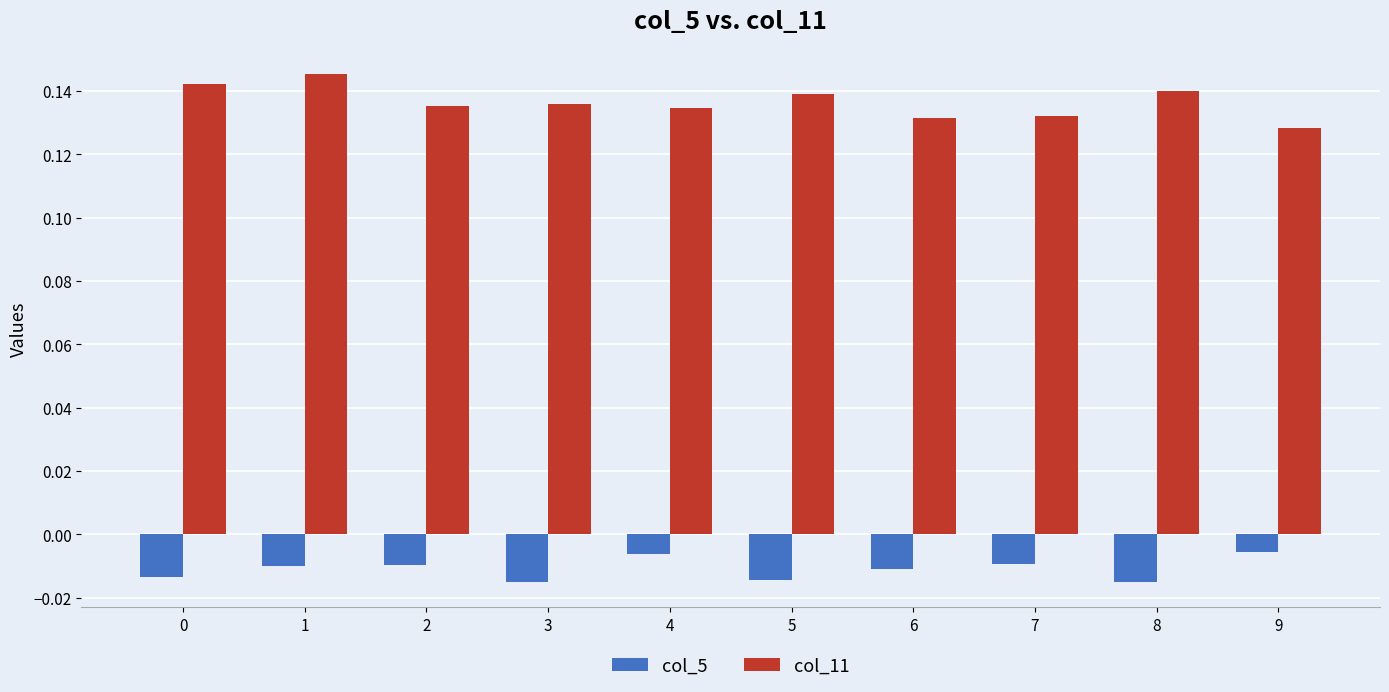

Rank the series by their maximum value, from lowest to highest.

col_5, col_11